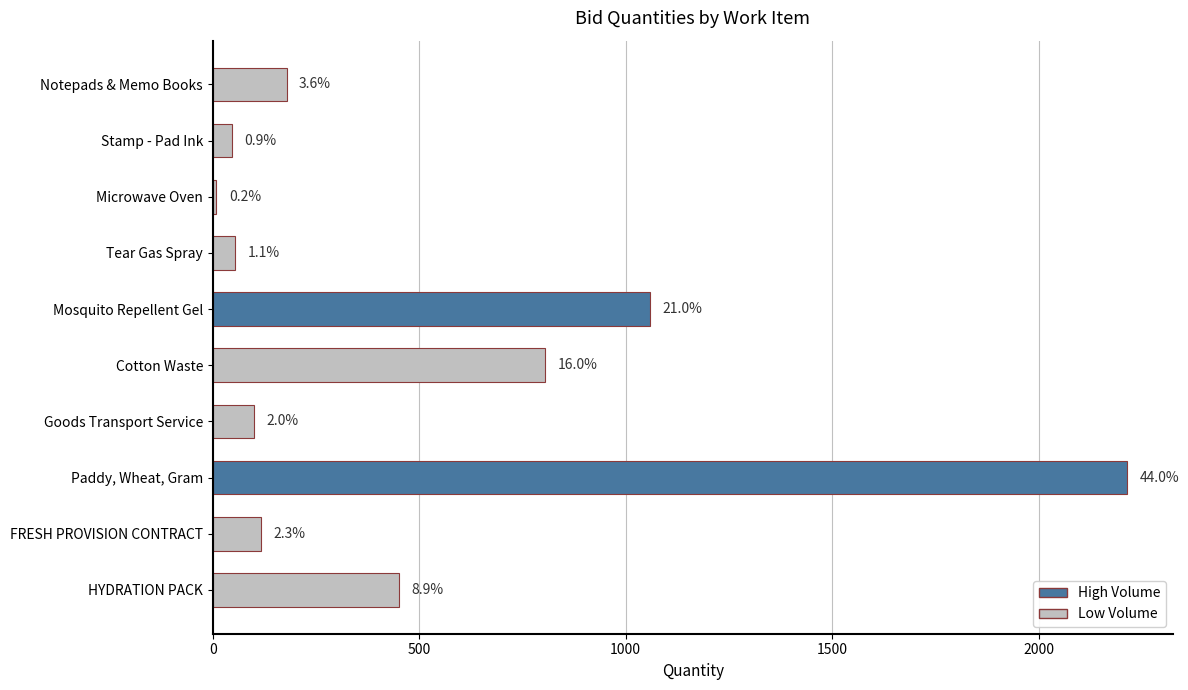

Does the chart contain any negative values?

No